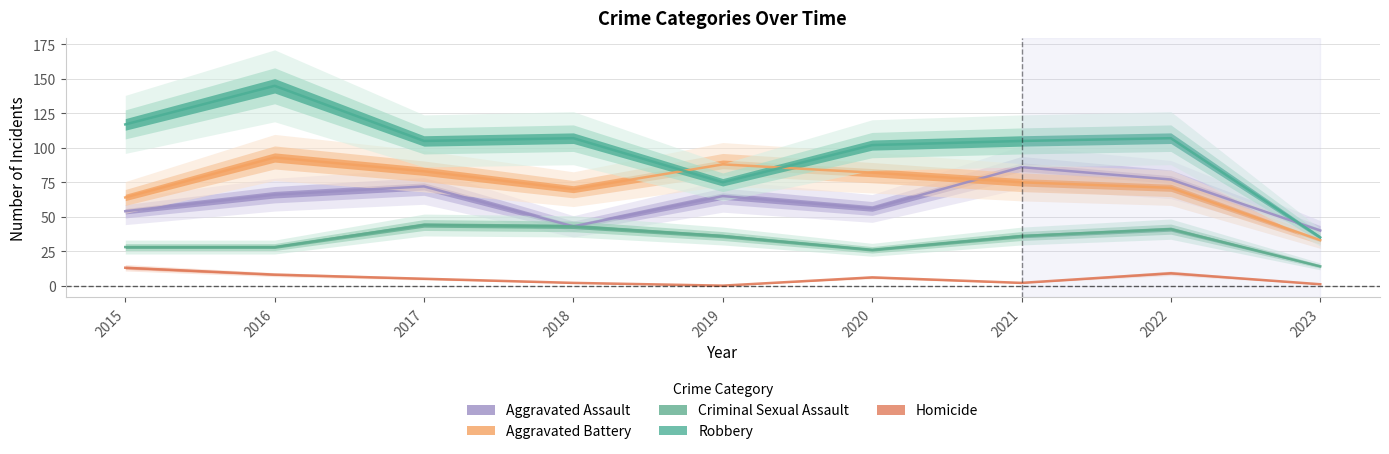

What is the greatest value displayed?

145